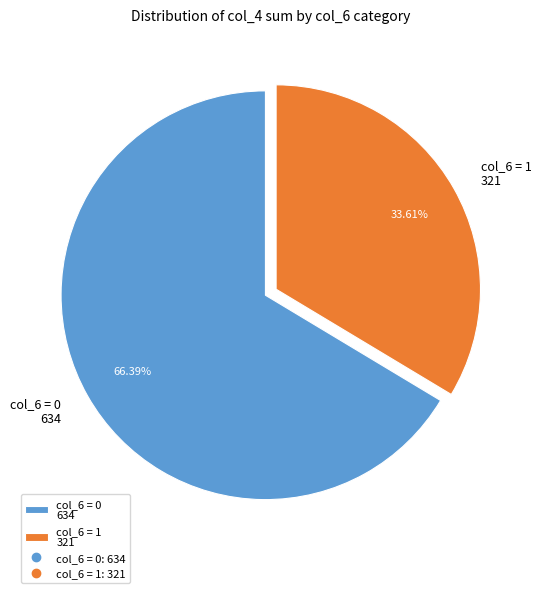

Does any single category account for the majority?

Yes